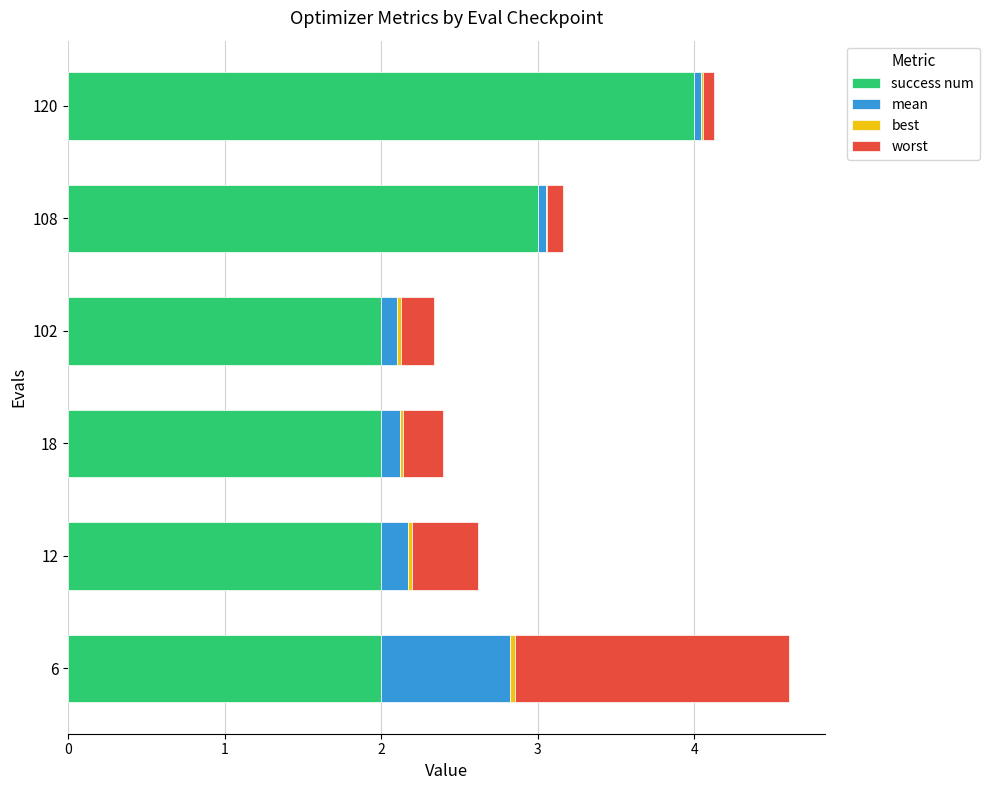

At which label does success num reach its peak?

120